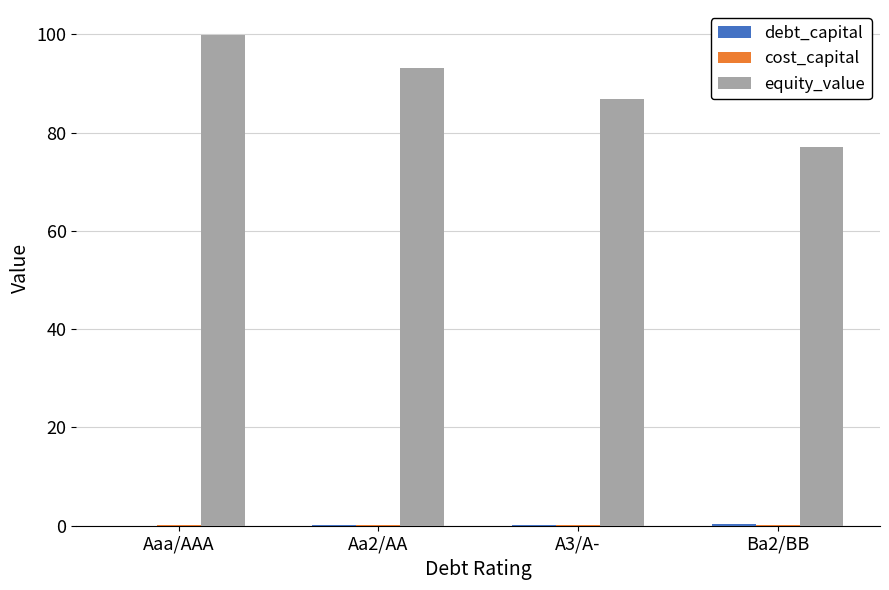

At which category is the sum across all series the highest?

Aaa/AAA